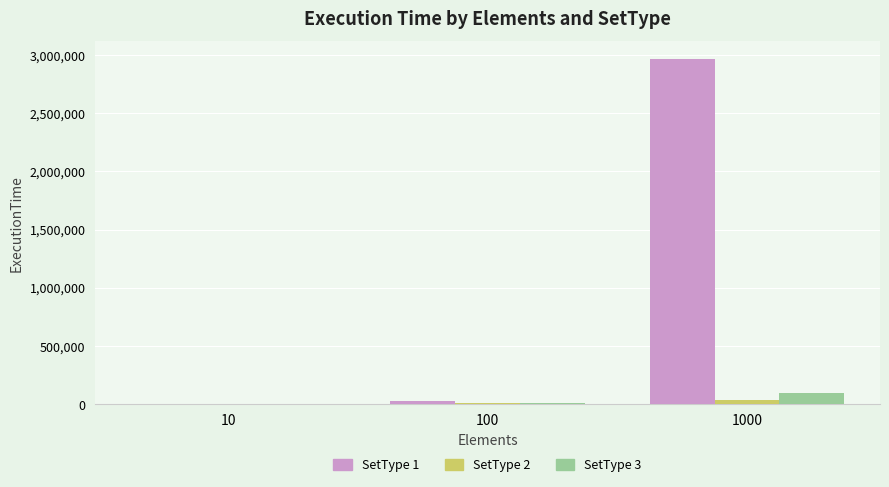

Which series has the widest spread of values?

SetType 1